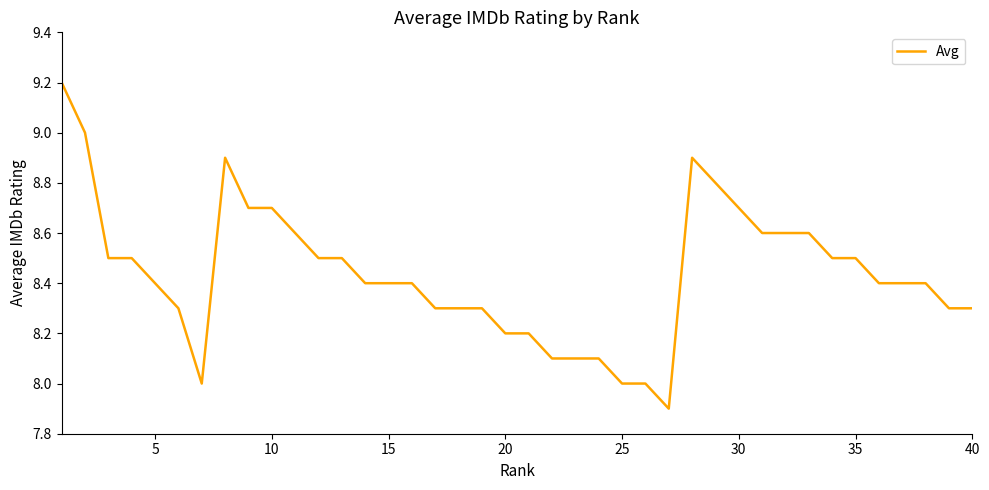

What is the minimum value shown in the chart?

7.9